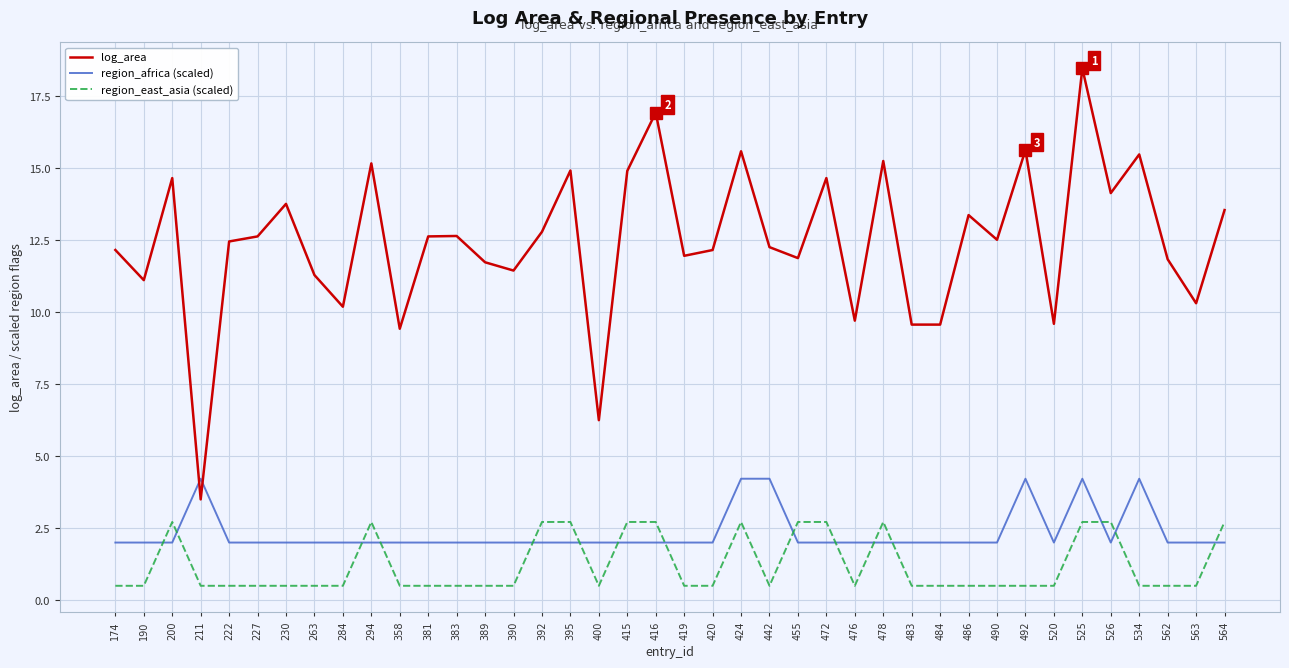

What is the difference between the highest and lowest values at 492?

15.1